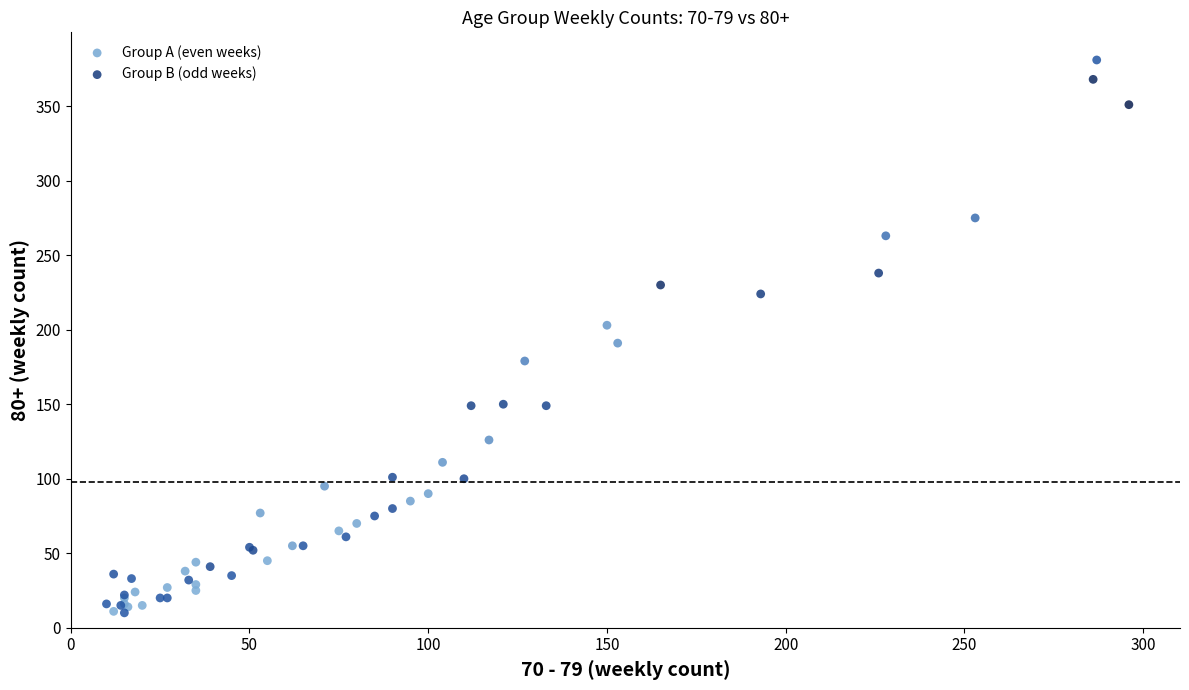

Which series has the widest spread of Y values?

Group A (even weeks)